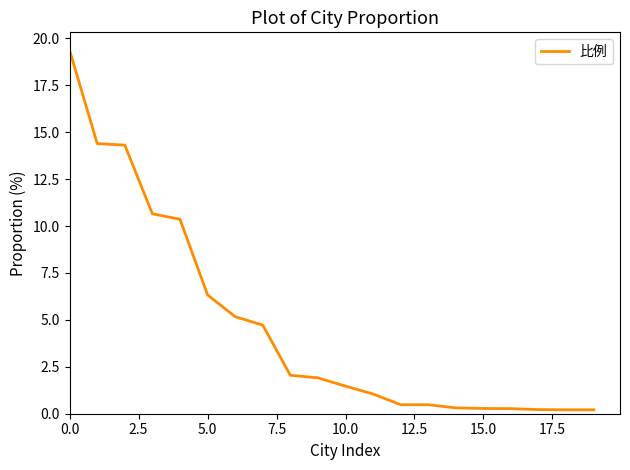

What is the maximum value shown in the chart?

19.4